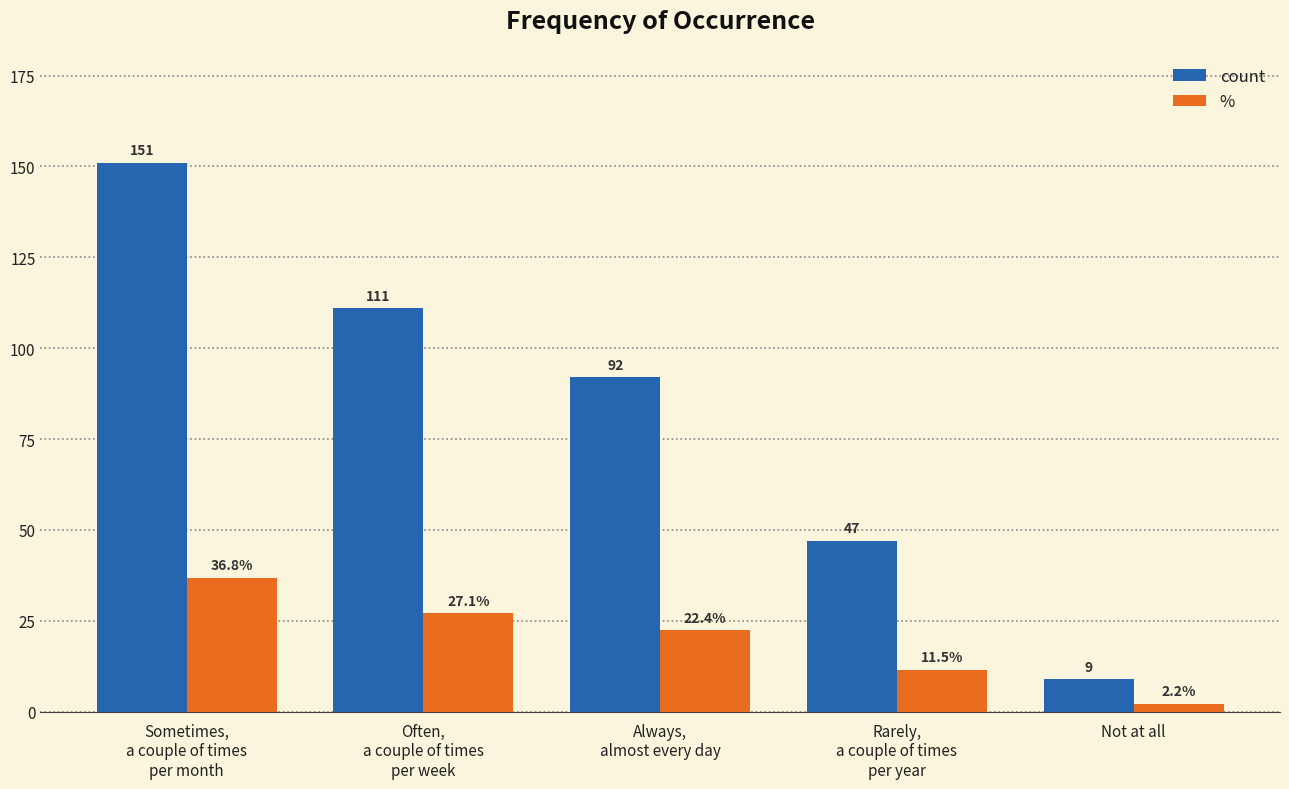

What is the difference between the highest and lowest values at Always,
almost every day?

69.6